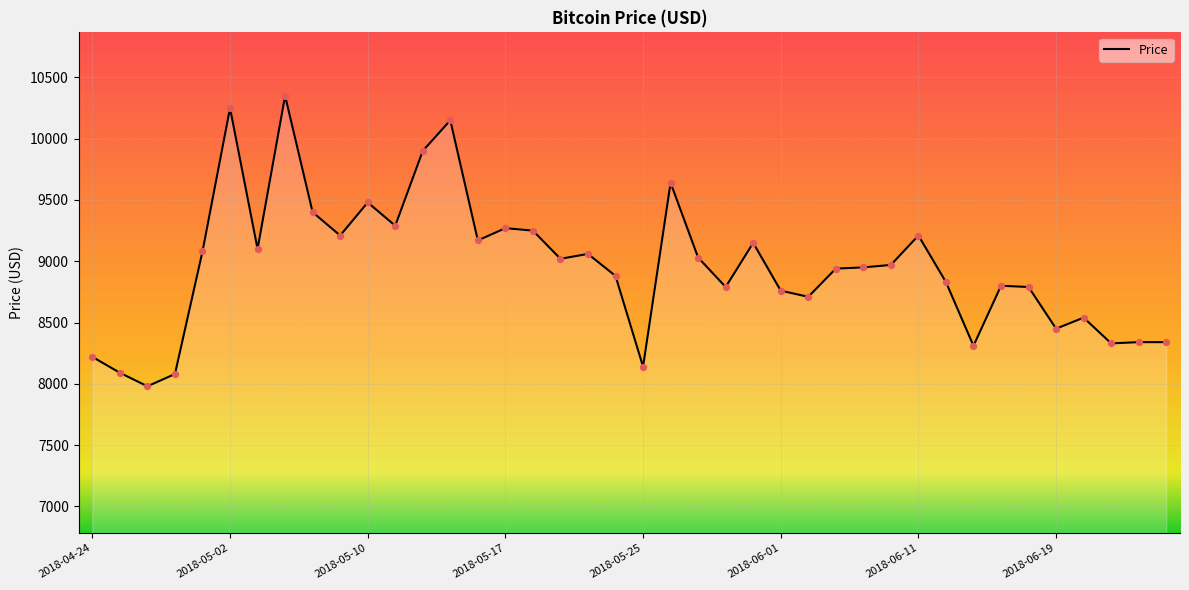

What is the difference between the maximum and minimum values?

2370